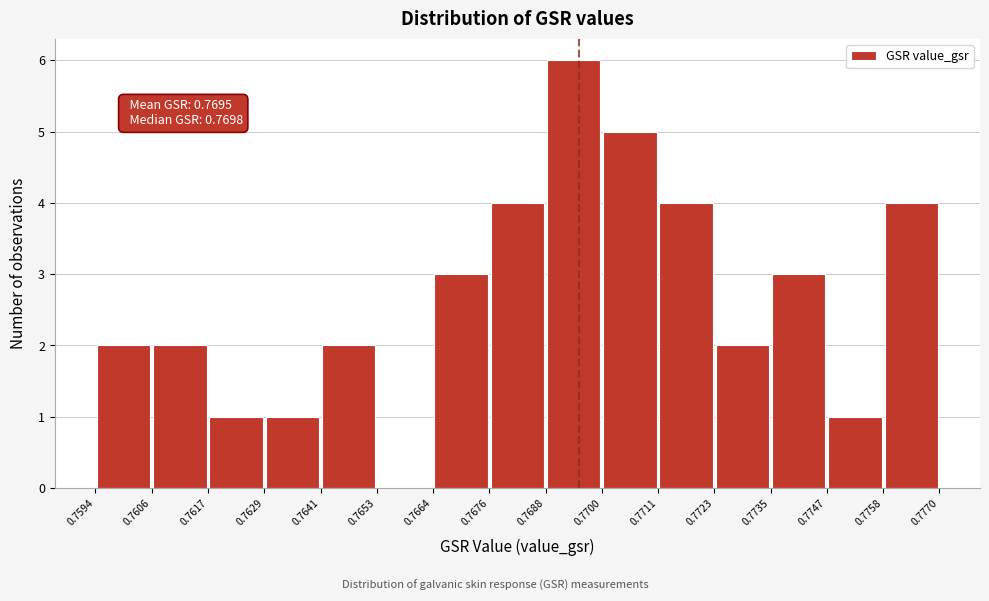

Over which range of the x-axis is the bar tallest?

0.7688 to 0.7700